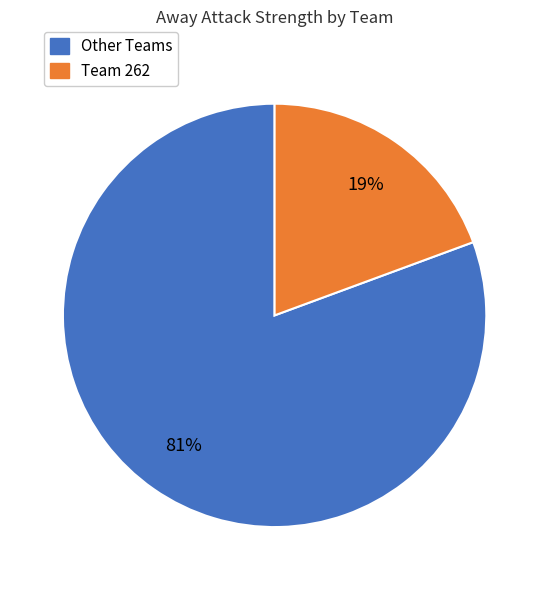

True or false: Other Teams accounts for 90% of the total.

False